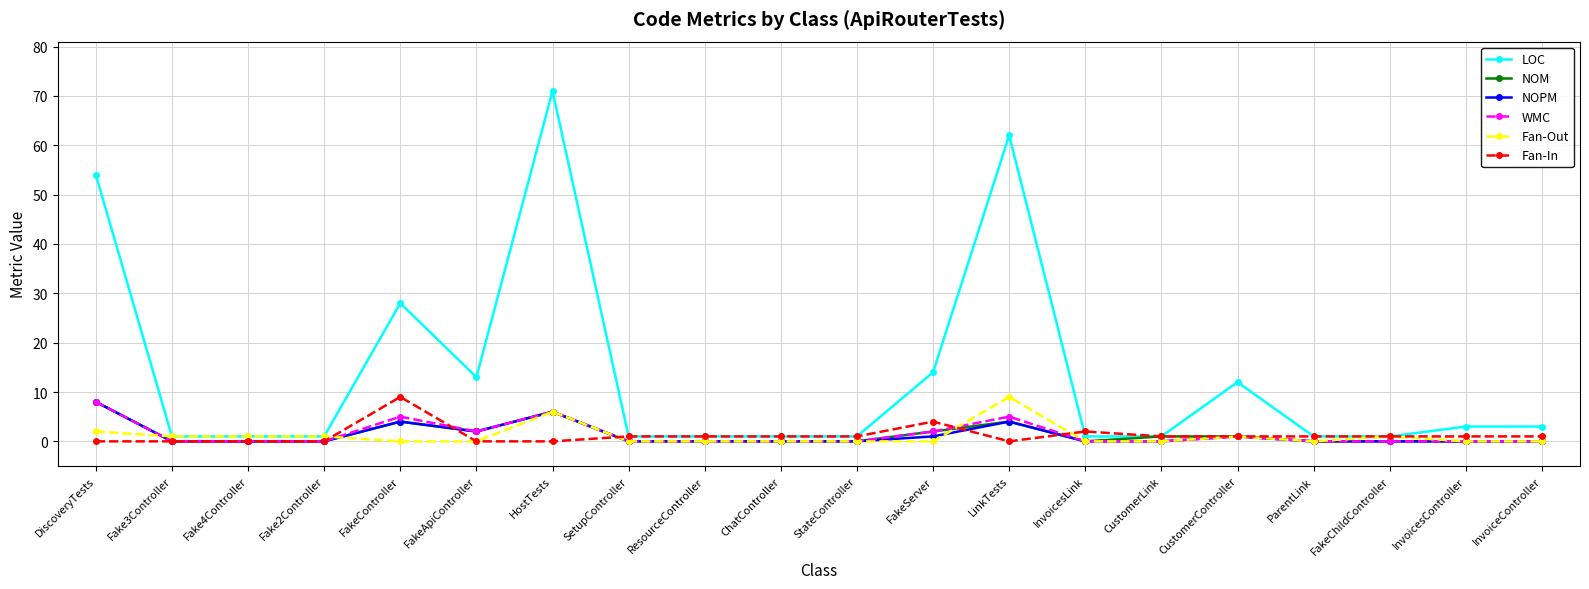

Reading left to right, what are all the values shown in this chart?

LOC: 54	1	1	1	28	13	71	1	1	1	1	14	62	1	1	12	1	1	3	3
NOM: 8	0	0	0	4	2	6	0	0	0	0	2	4	0	1	1	0	0	0	0
NOPM: 8	0	0	0	4	2	6	0	0	0	0	1	4	0	0	1	0	0	0	0
WMC: 8	0	0	0	5	2	6	0	0	0	0	2	5	0	0	1	0	0	0	0
Fan-Out: 2	1	1	1	0	0	6	0	0	0	0	0	9	0	0	1	0	1	0	0
Fan-In: 0	0	0	0	9	0	0	1	1	1	1	4	0	2	1	1	1	1	1	1